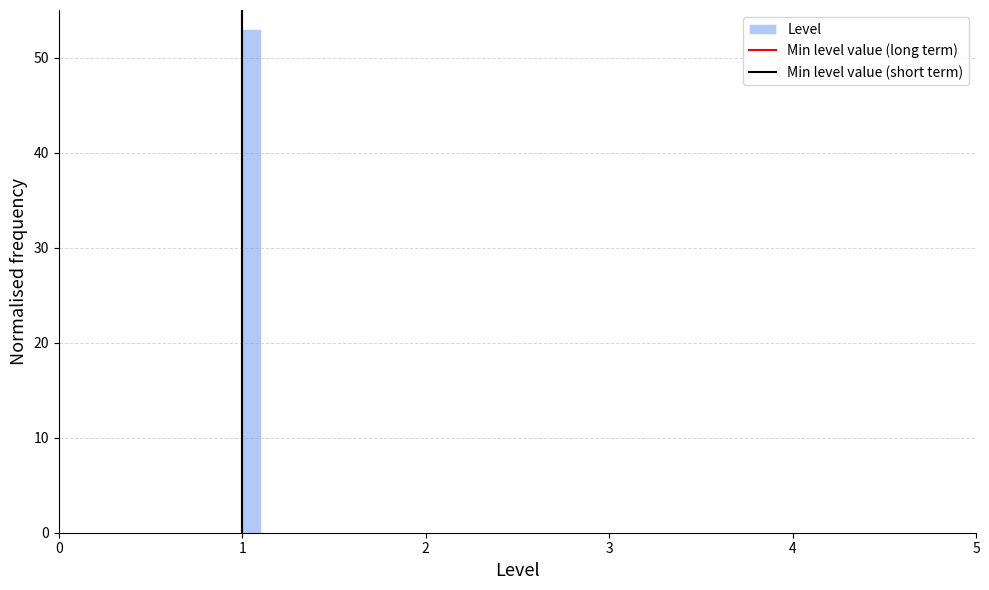

Read against the x-axis, roughly where is the centre of the tallest bar?

1.1